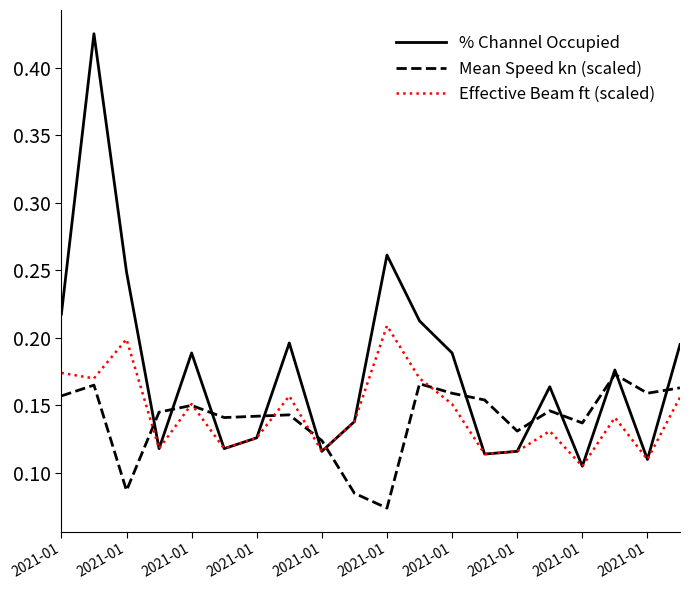

List the series in order of their peak value, lowest first.

Mean Speed kn (scaled), Effective Beam ft (scaled), % Channel Occupied